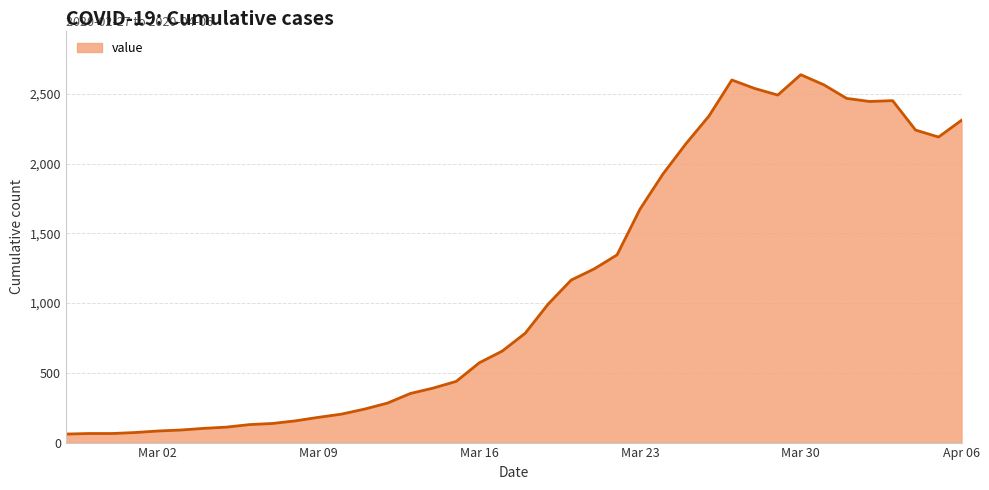

What is the minimum value shown in the chart?

61